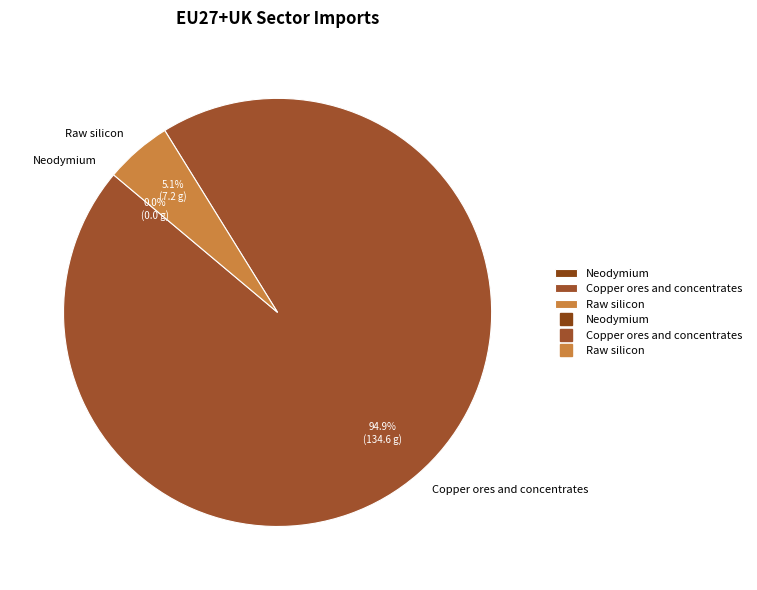

What is the change in value from Copper ores and concentrates to Raw silicon?

-127.4